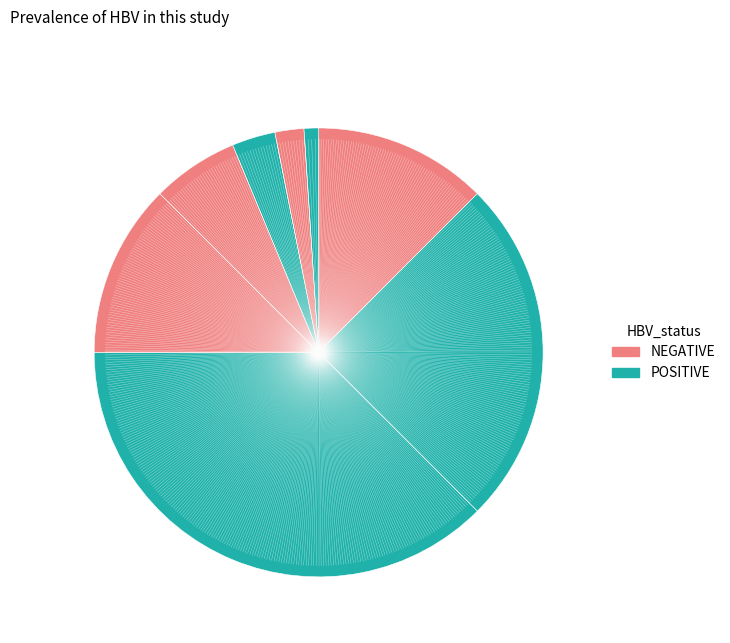

How many slices are in this pie chart?

8